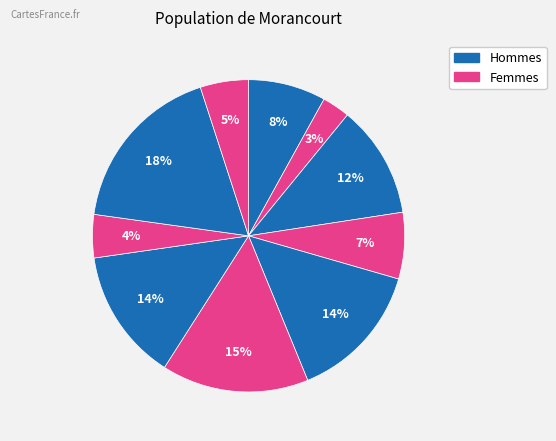

Count the number of slices in the pie.

10